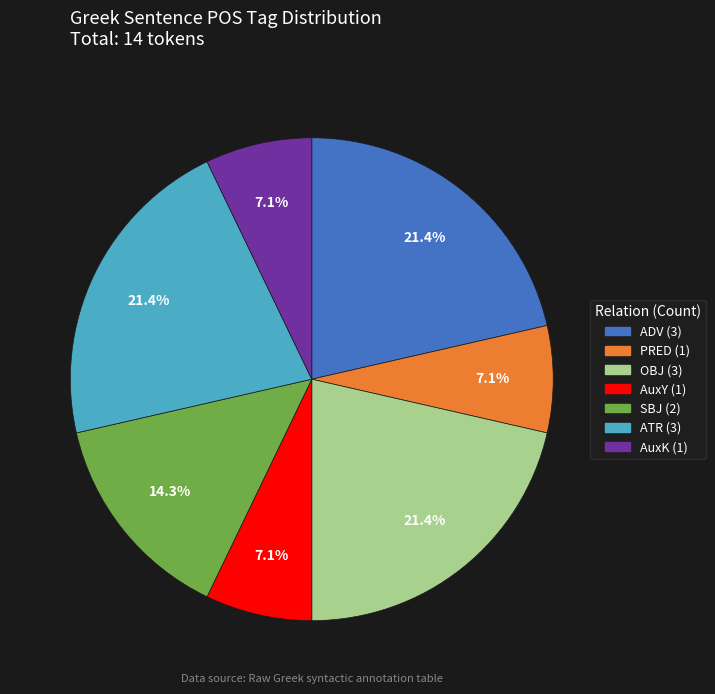

Between OBJ and AuxK, which is larger?

OBJ